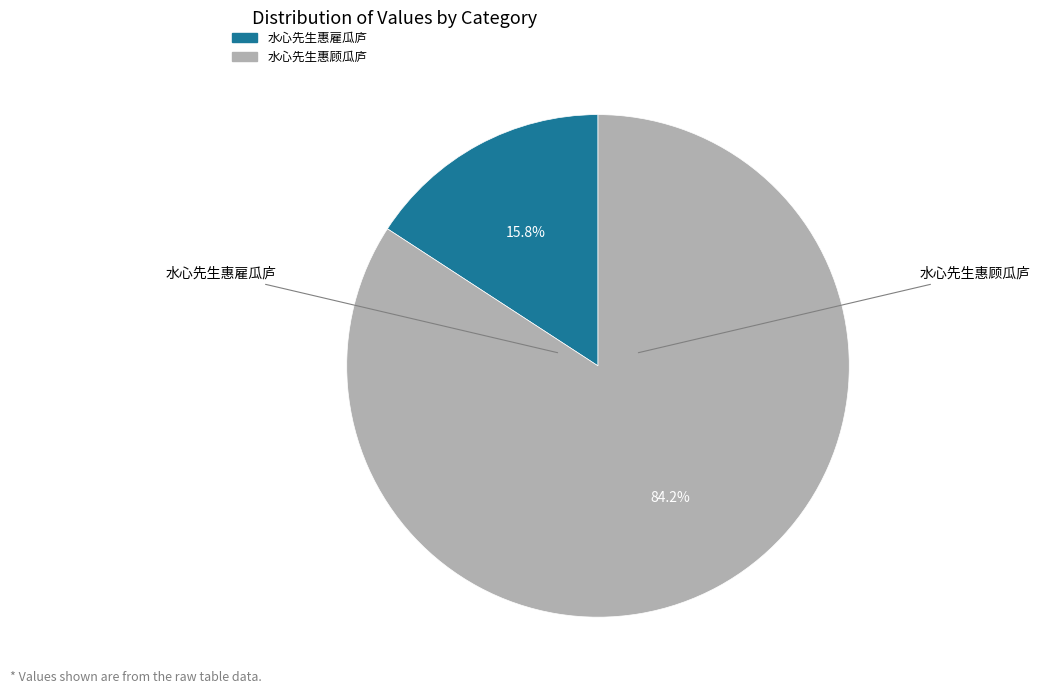

Which slice is the largest?

水心先生惠顾瓜庐